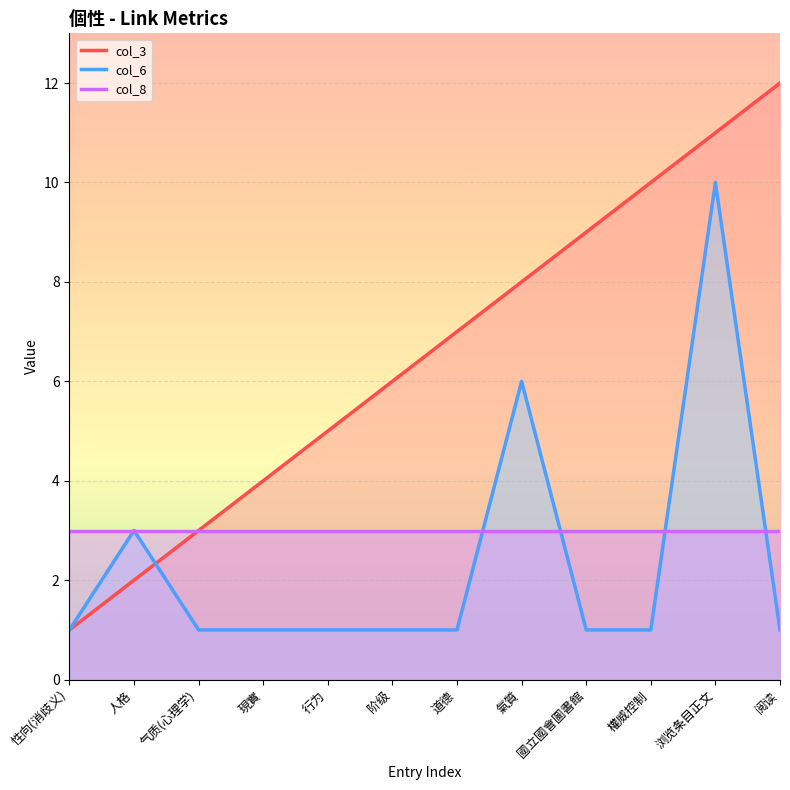

True or false: col_3 has more than 1 points higher than both neighbors.

False